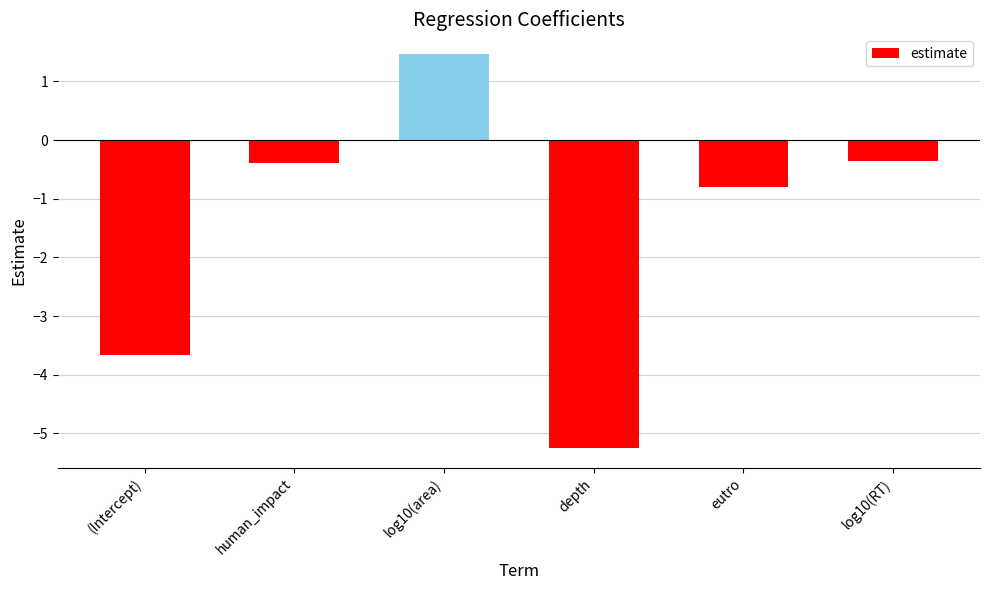

True or false: the data shows -2.0 at depth.

False